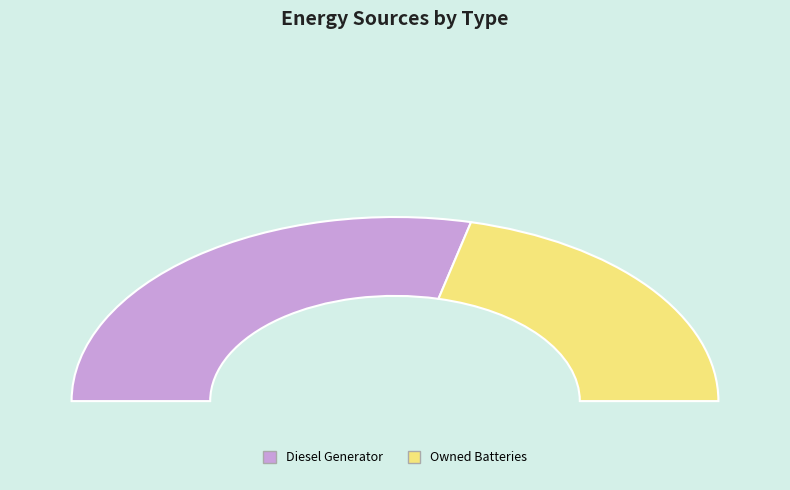

Is it true that Owned Batteries is 42% of the pie?

True